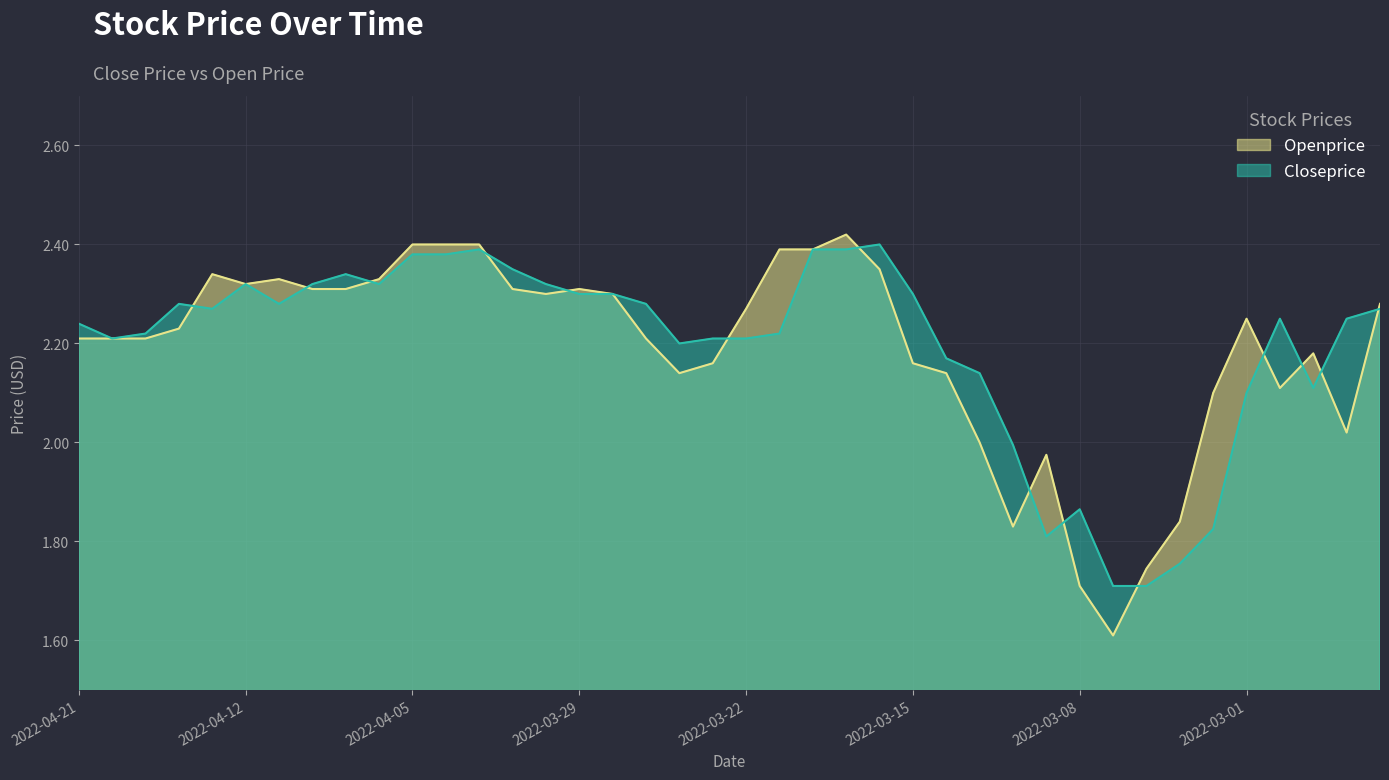

What is the label of the 19th point from the left?

2022-03-24